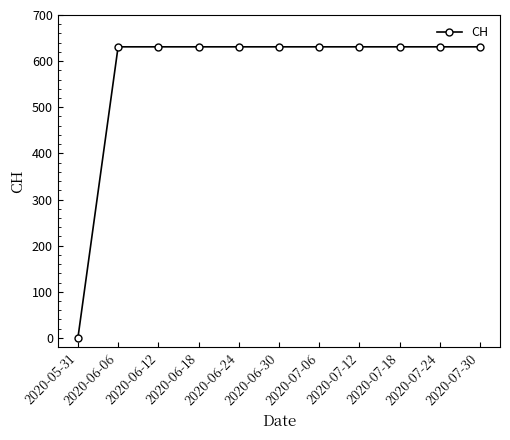

What is the sum of all values?

6310